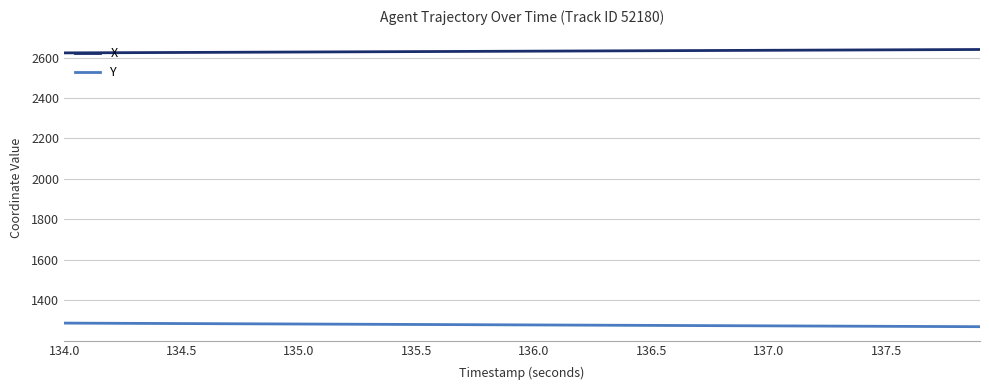

List the series in order of their overall mean, lowest first.

Y, X